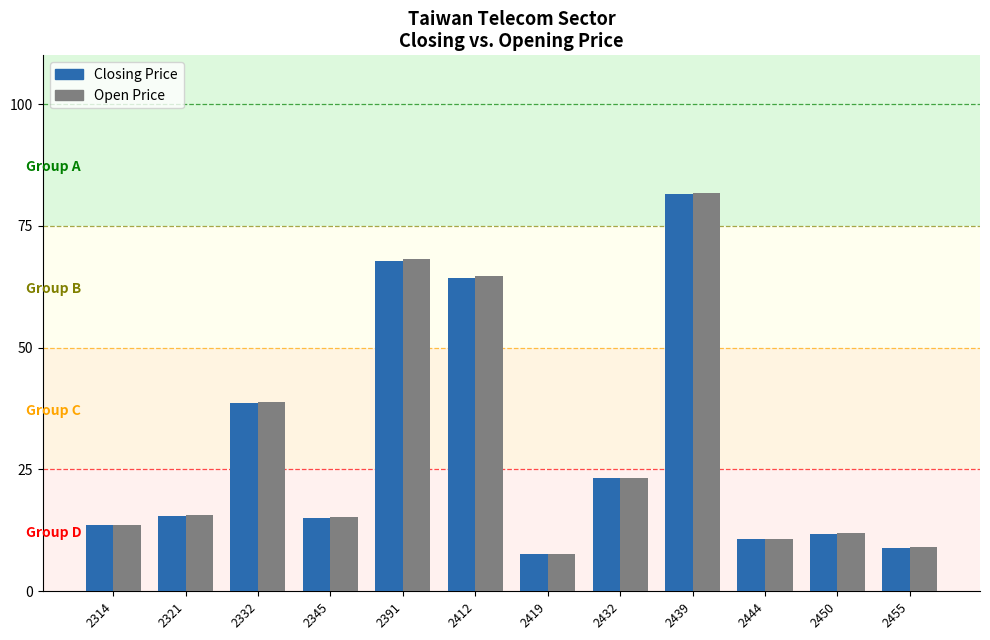

What is the value of the Closing Price bar at the 5th from the left?

67.8